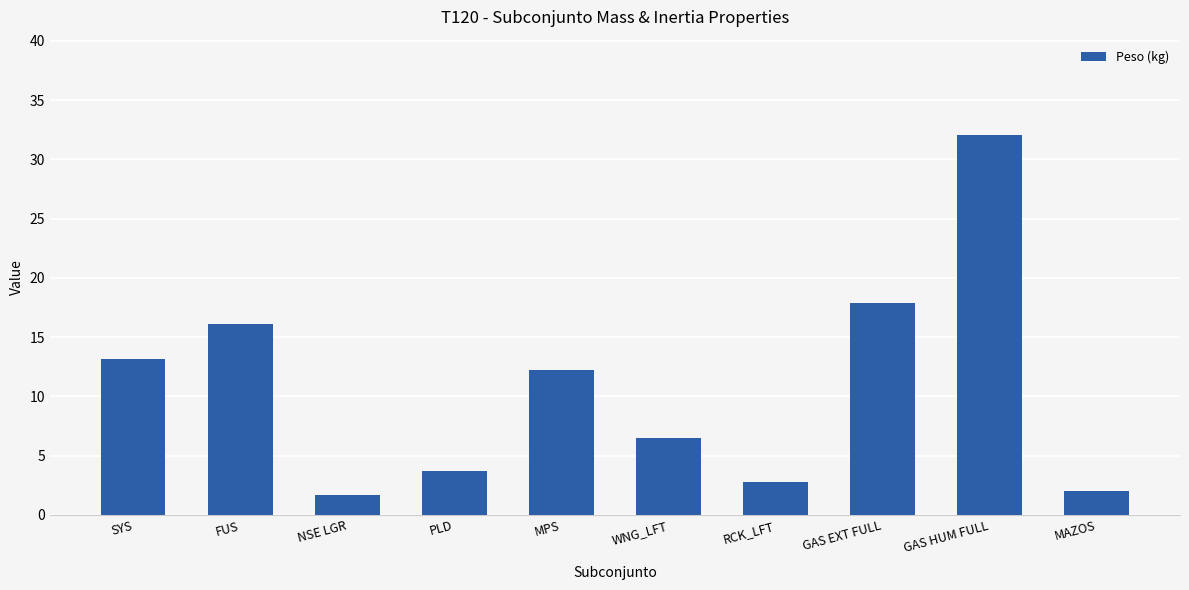

What is the minimum value shown in the chart?

1.7